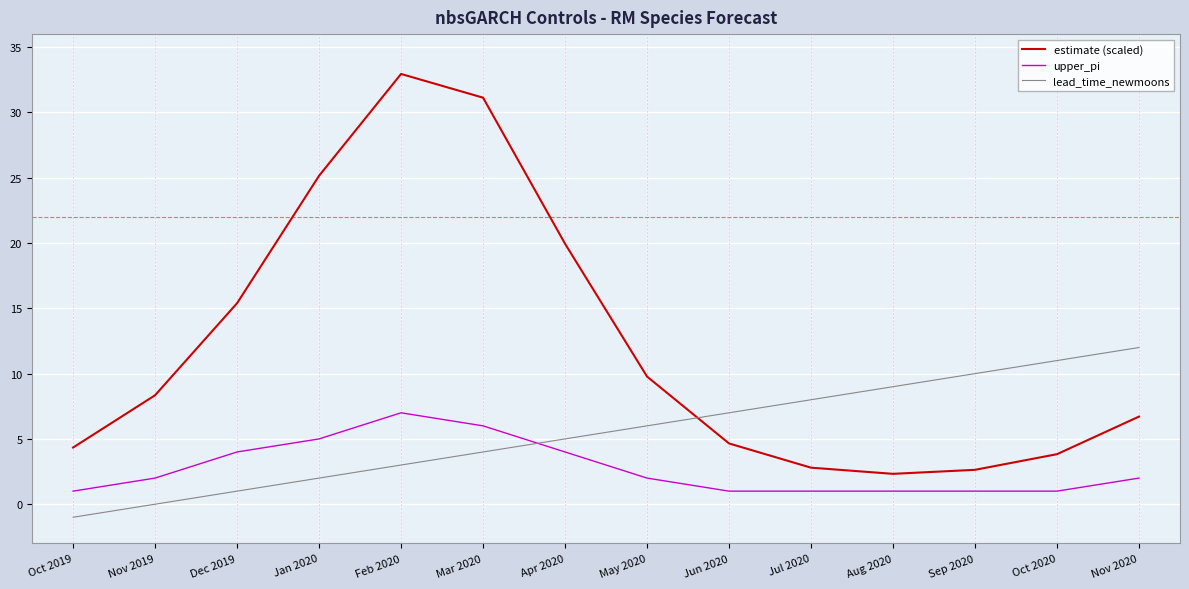

List the series in order of their peak value, lowest first.

upper_pi, lead_time_newmoons, estimate (scaled)